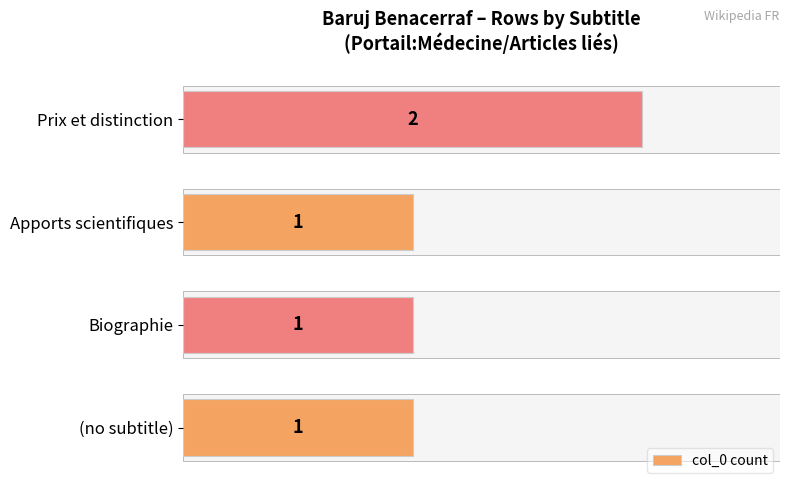

What is the change in value from Apports scientifiques to Prix et distinction?

+1